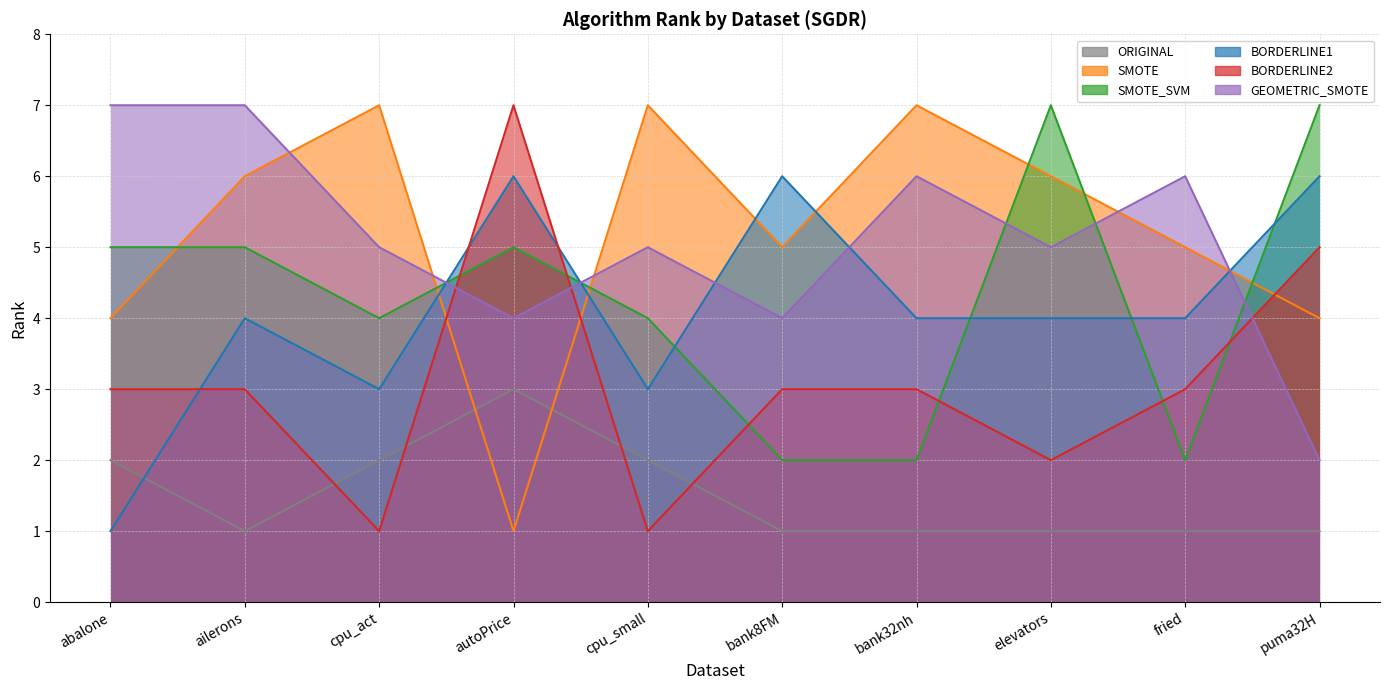

At how many categories does at least one series exceed 5?

10